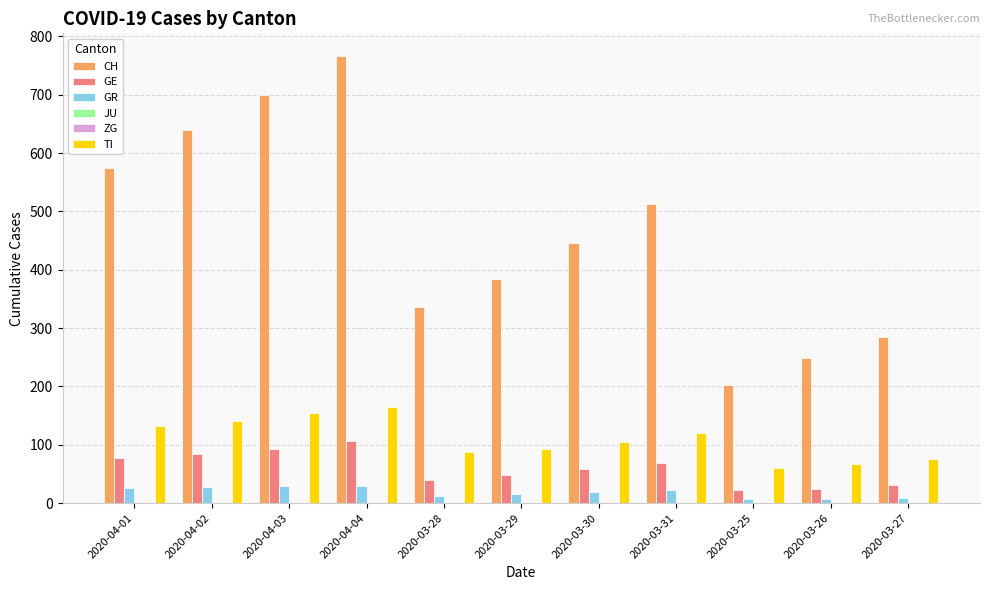

At which label does GE first exceed 58?

2020-04-01